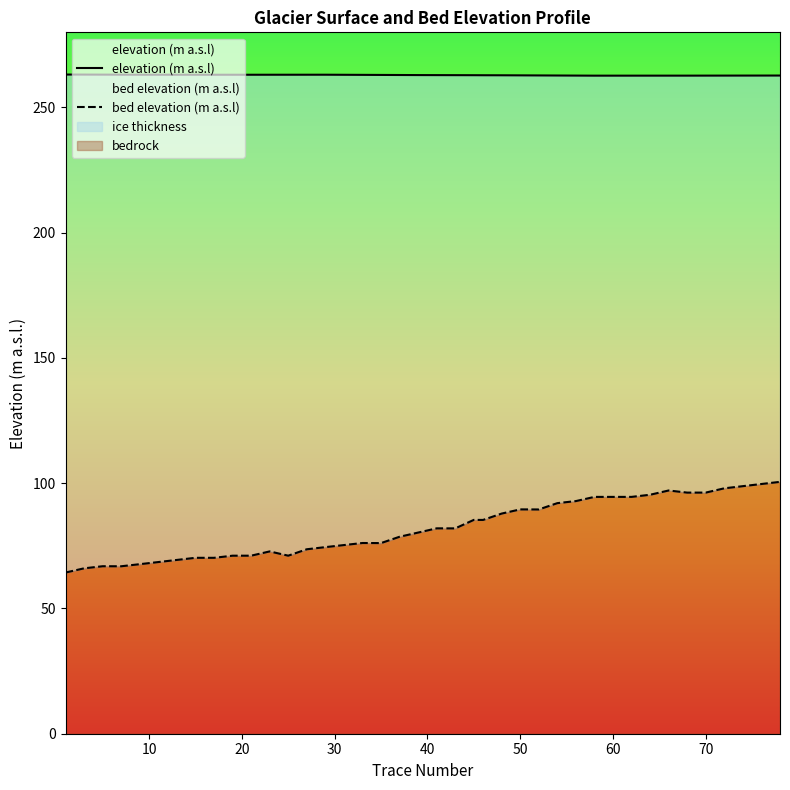

True or false: elevation (m a.s.l) and bed elevation (m a.s.l) cross at least once.

False